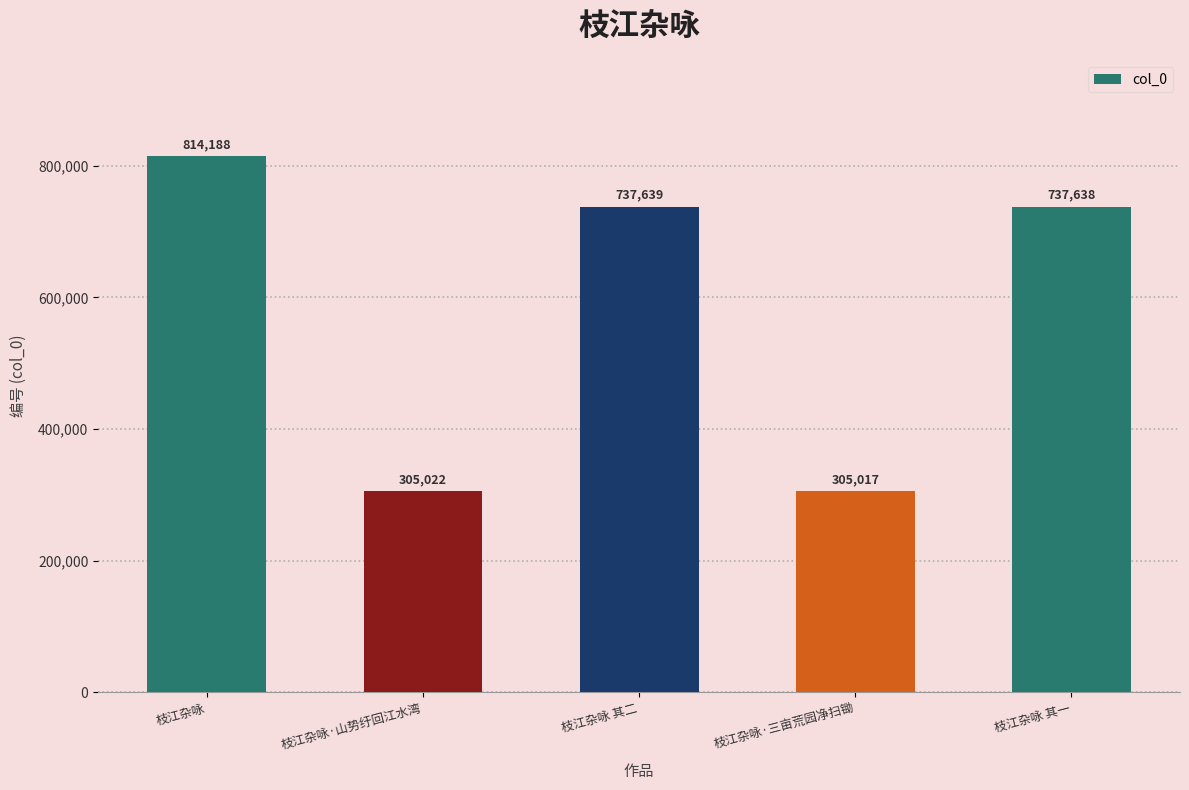

Where does the data first go above 737638?

枝江杂咏